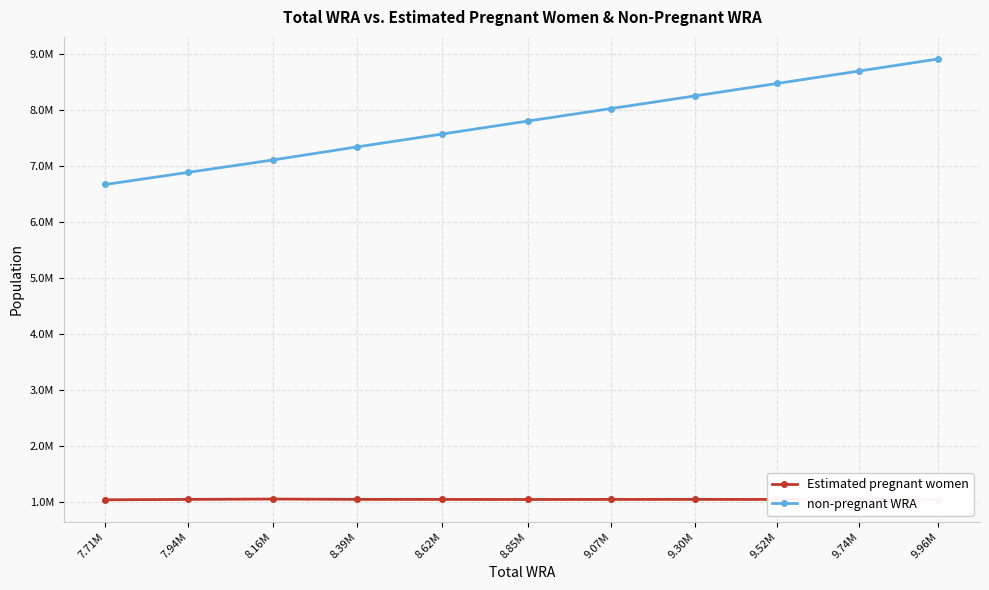

At which label does non-pregnant WRA reach its minimum?

7.71M